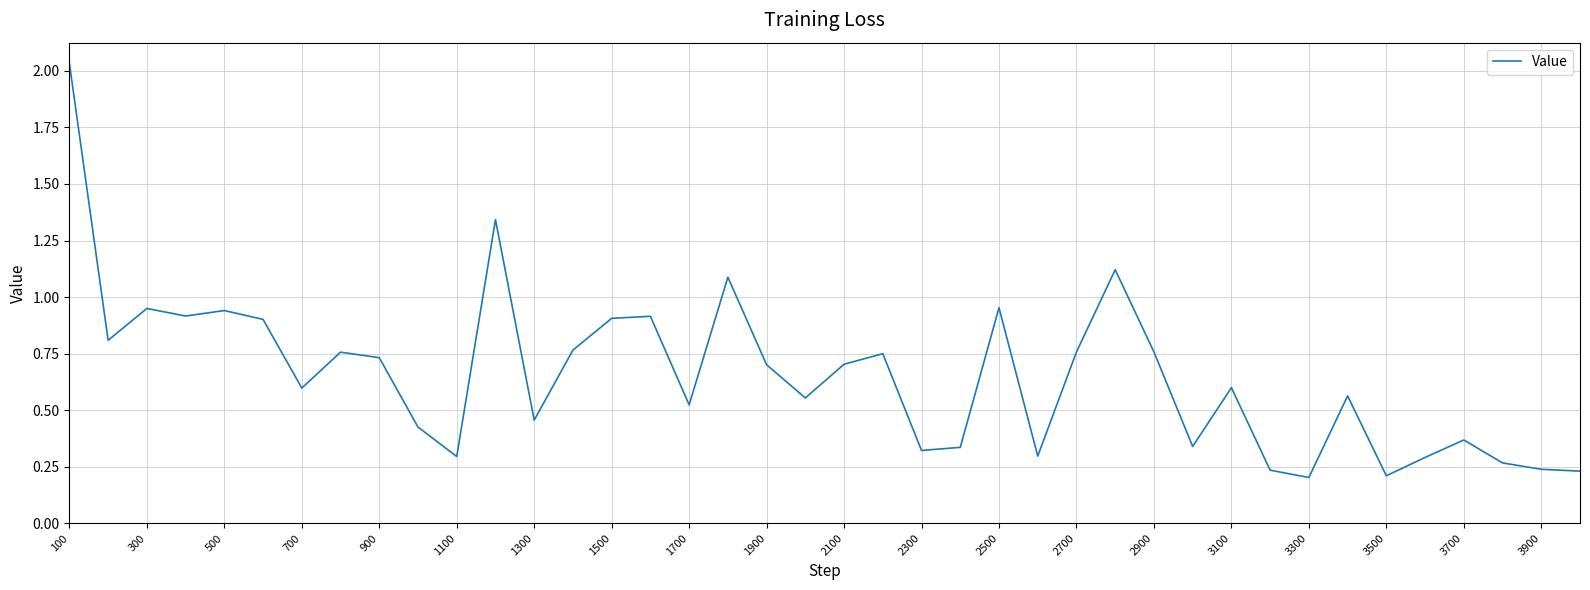

Does the chart display data point markers on the line(s)?

No